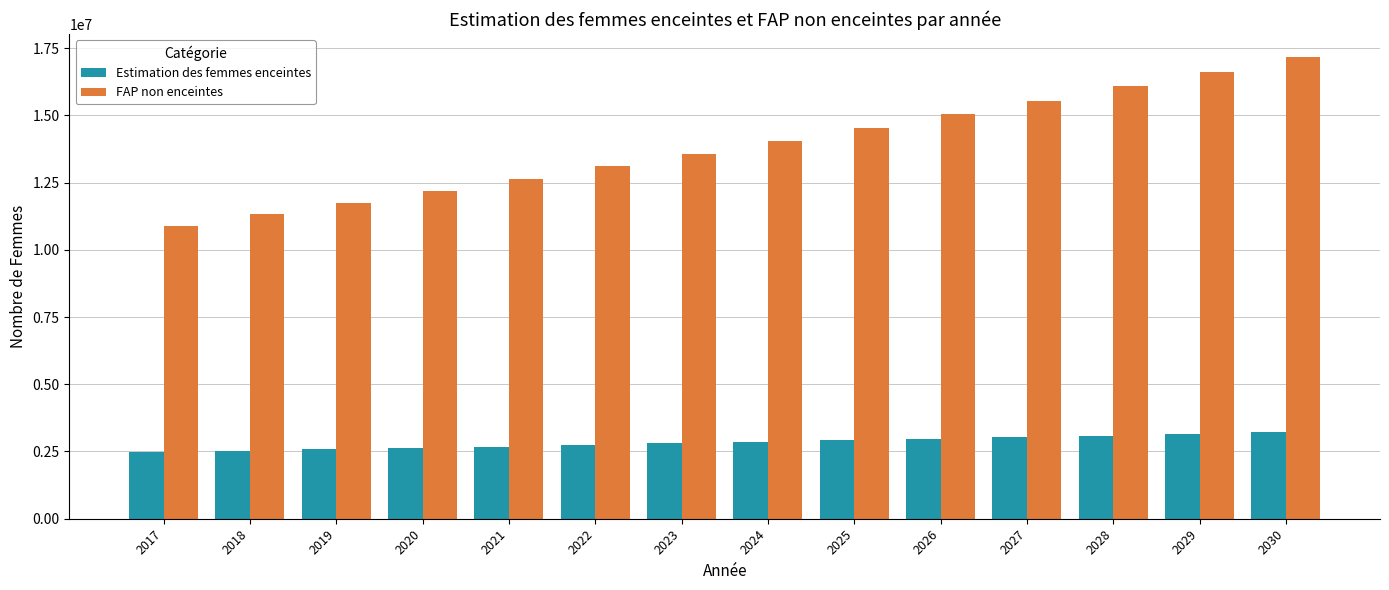

Read the FAP non enceintes value at 2021.

12645913.8